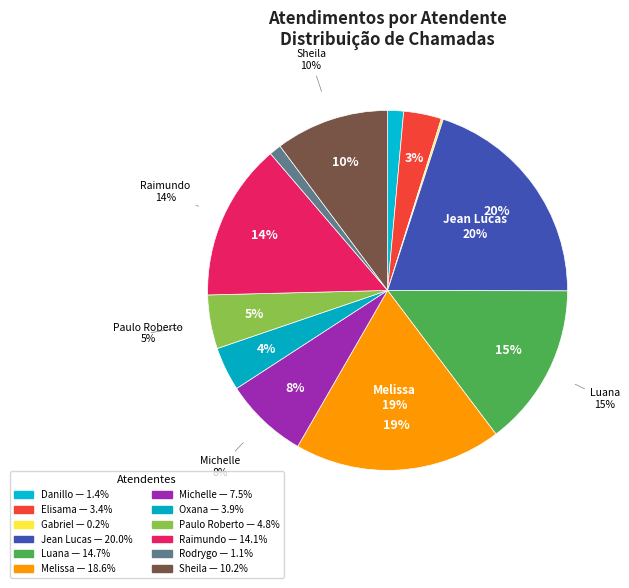

What is the ratio of the value at Raimundo Francisco Taborda to the value at Elisama Walter Machado?

4.2